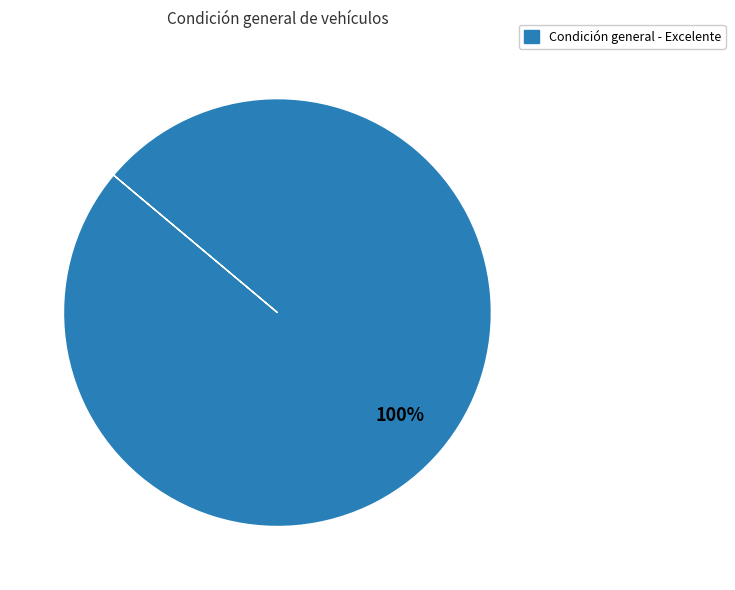

Is there any slice that represents more than half of the pie?

Yes